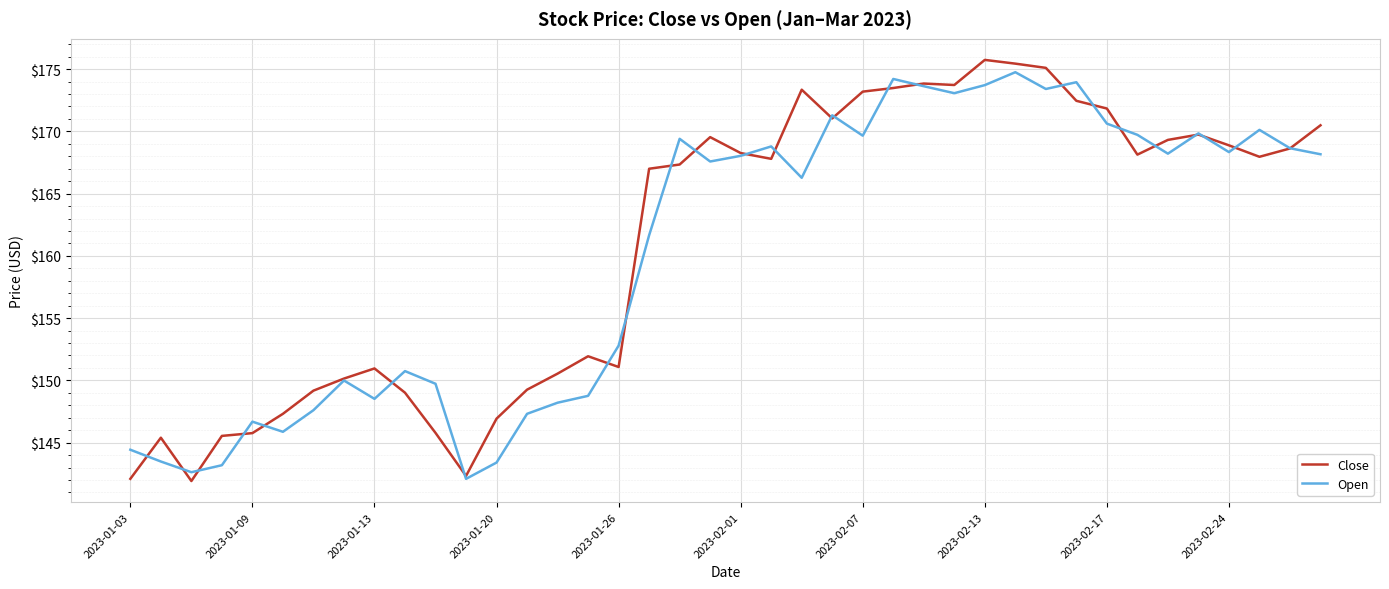

What is the maximum value shown in the chart?

175.7